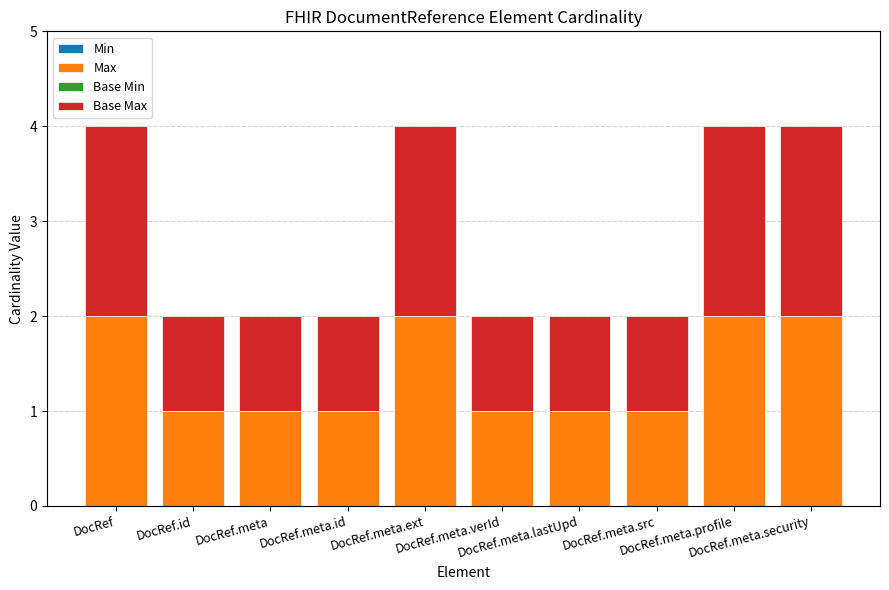

How many distinct data groups are displayed?

2